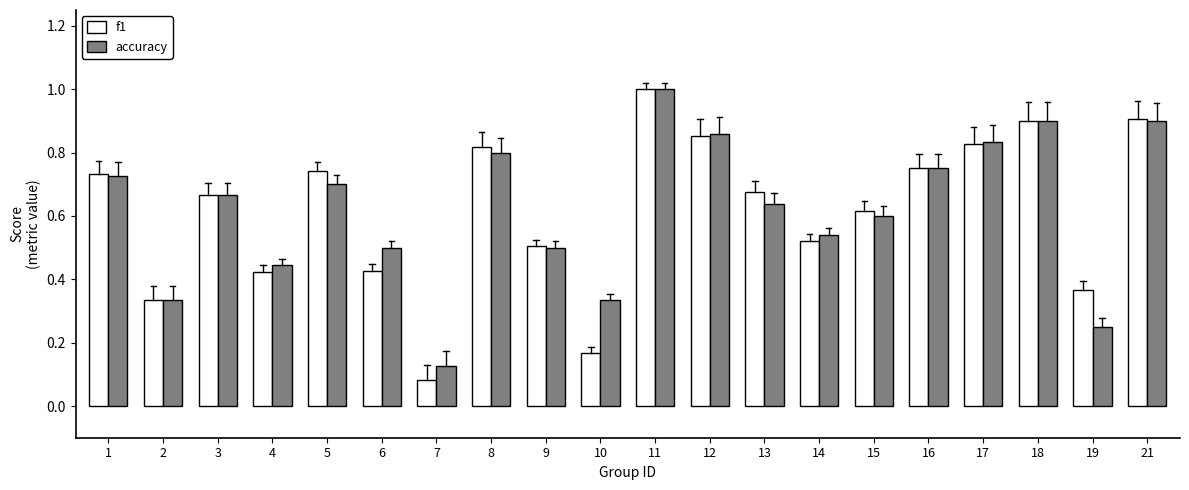

What is the total value across all series at 12?

1.7